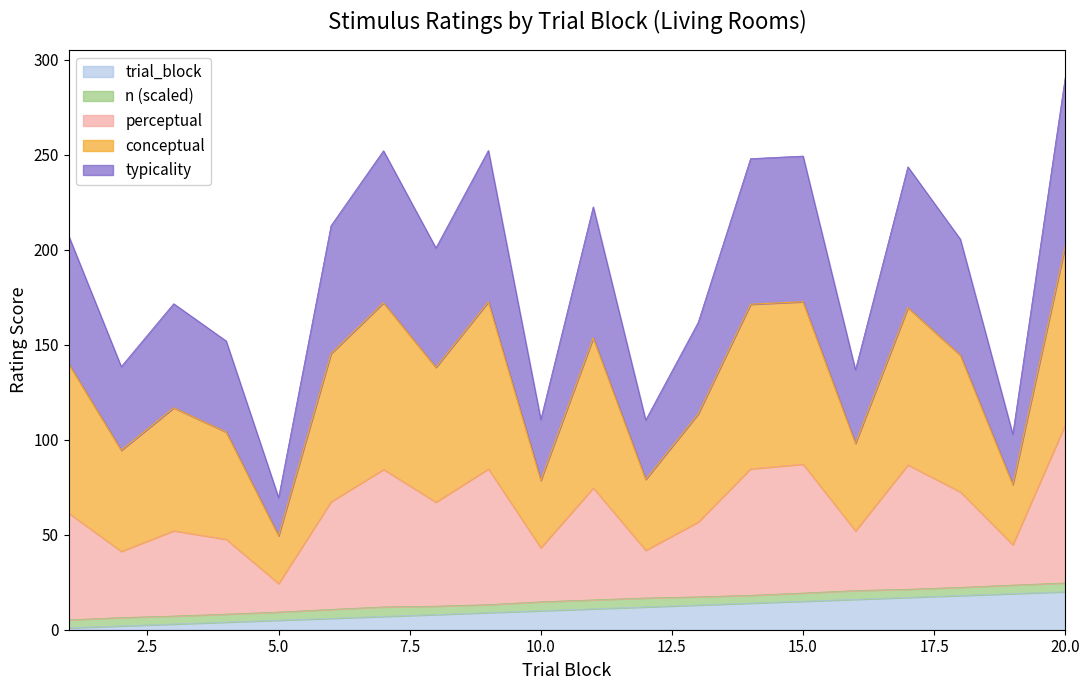

Does the chart display data point markers on the line(s)?

No